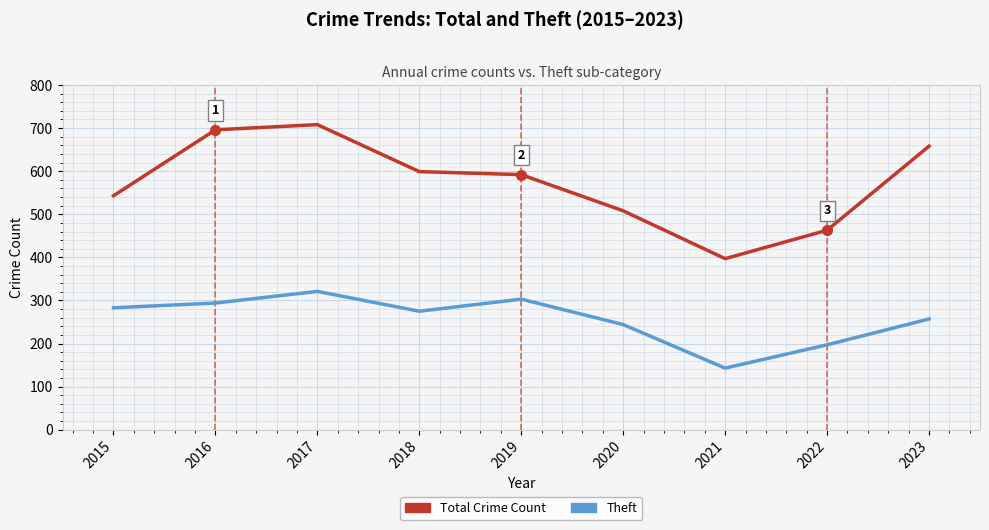

True or false: Theft has more than 2 interior local peaks.

False